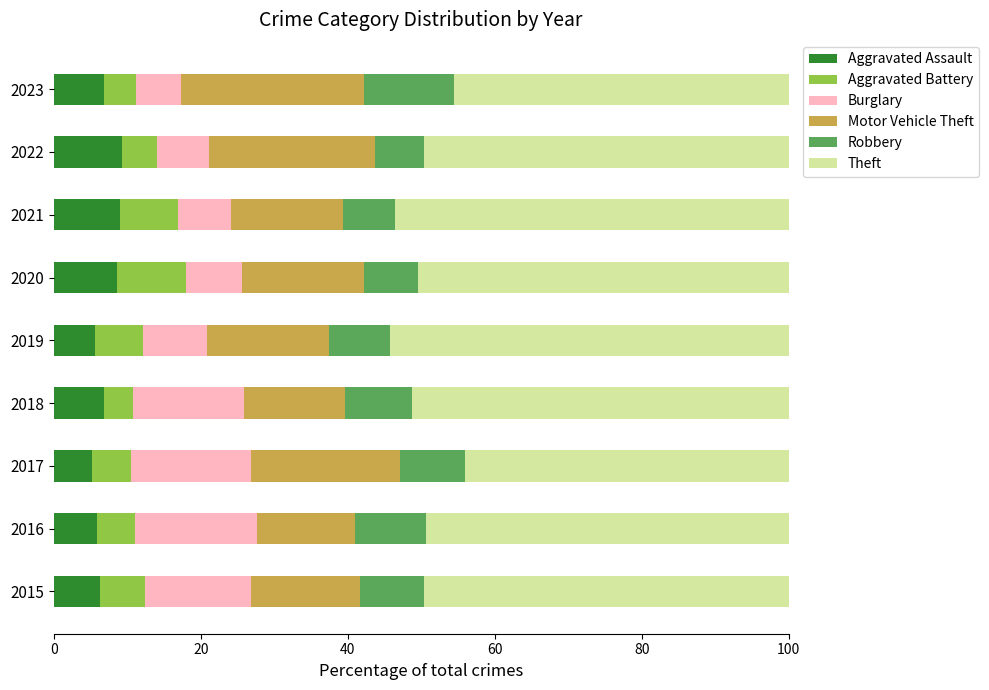

What is the minimum value for Aggravated Assault?

5.2